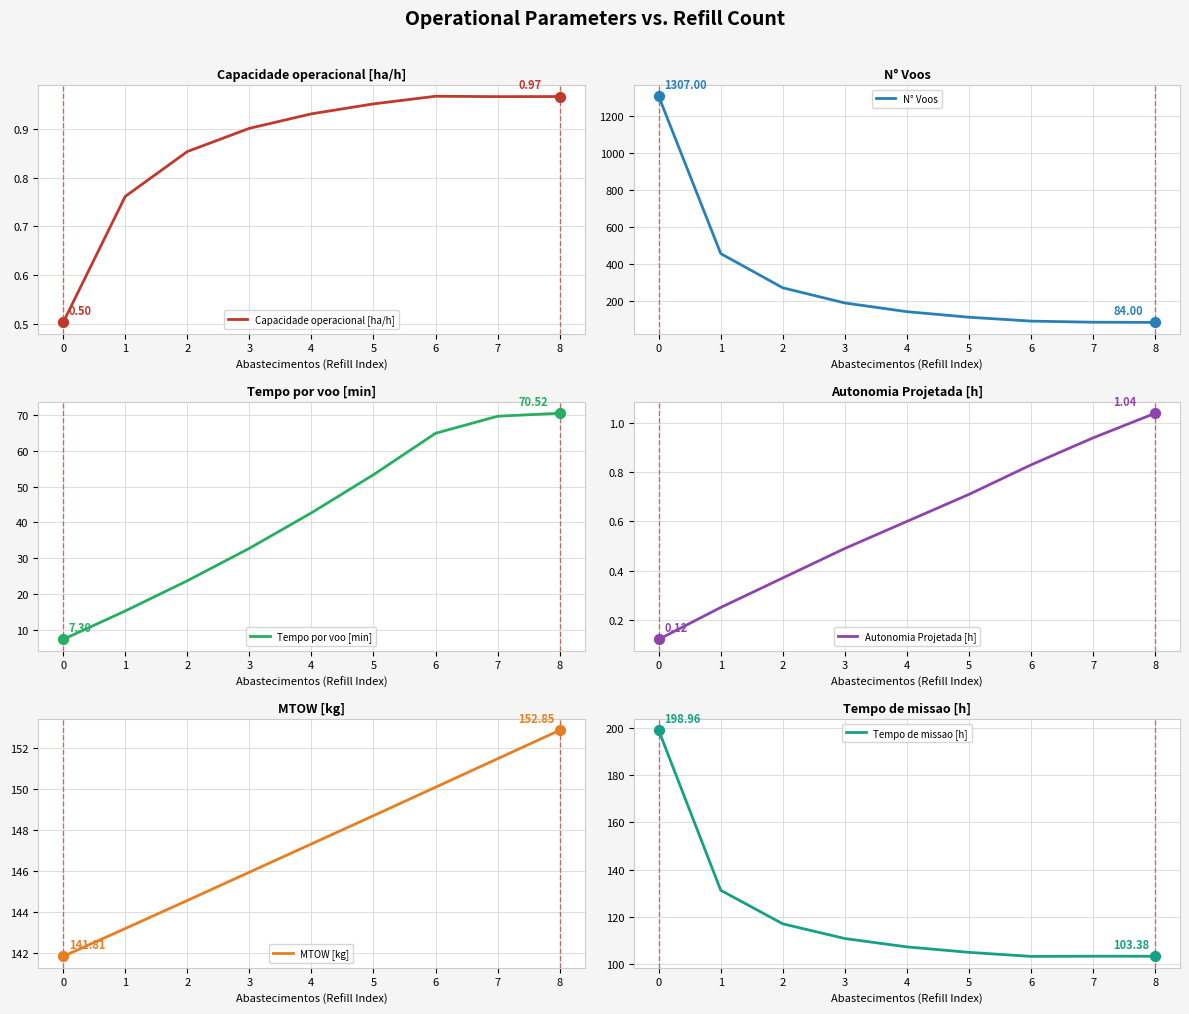

Which series has the largest total across all categories?

N° Voos